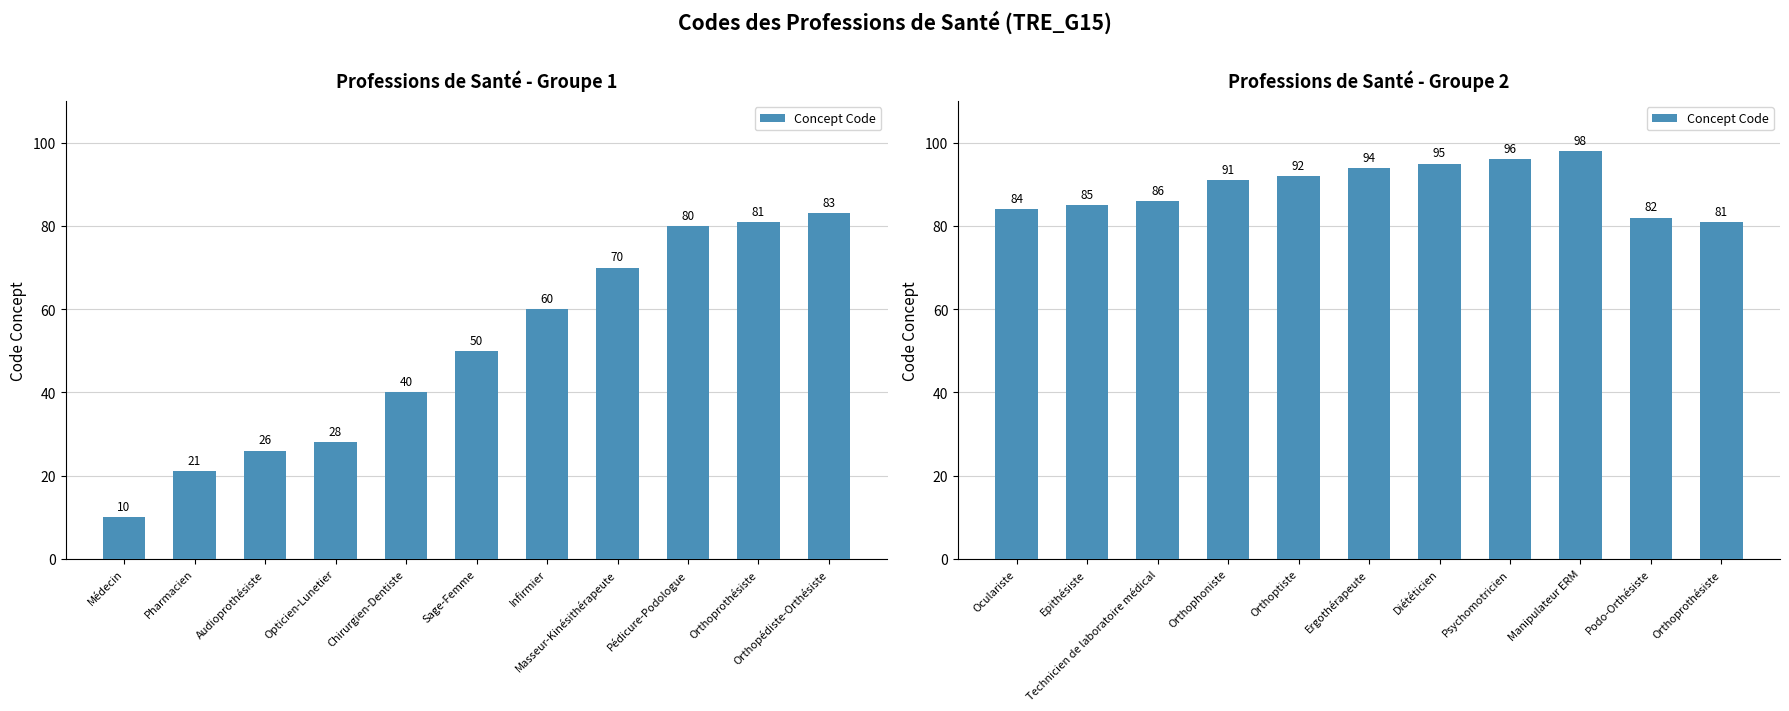

The chart shows a value of 136 at Diététicien. True or false?

False